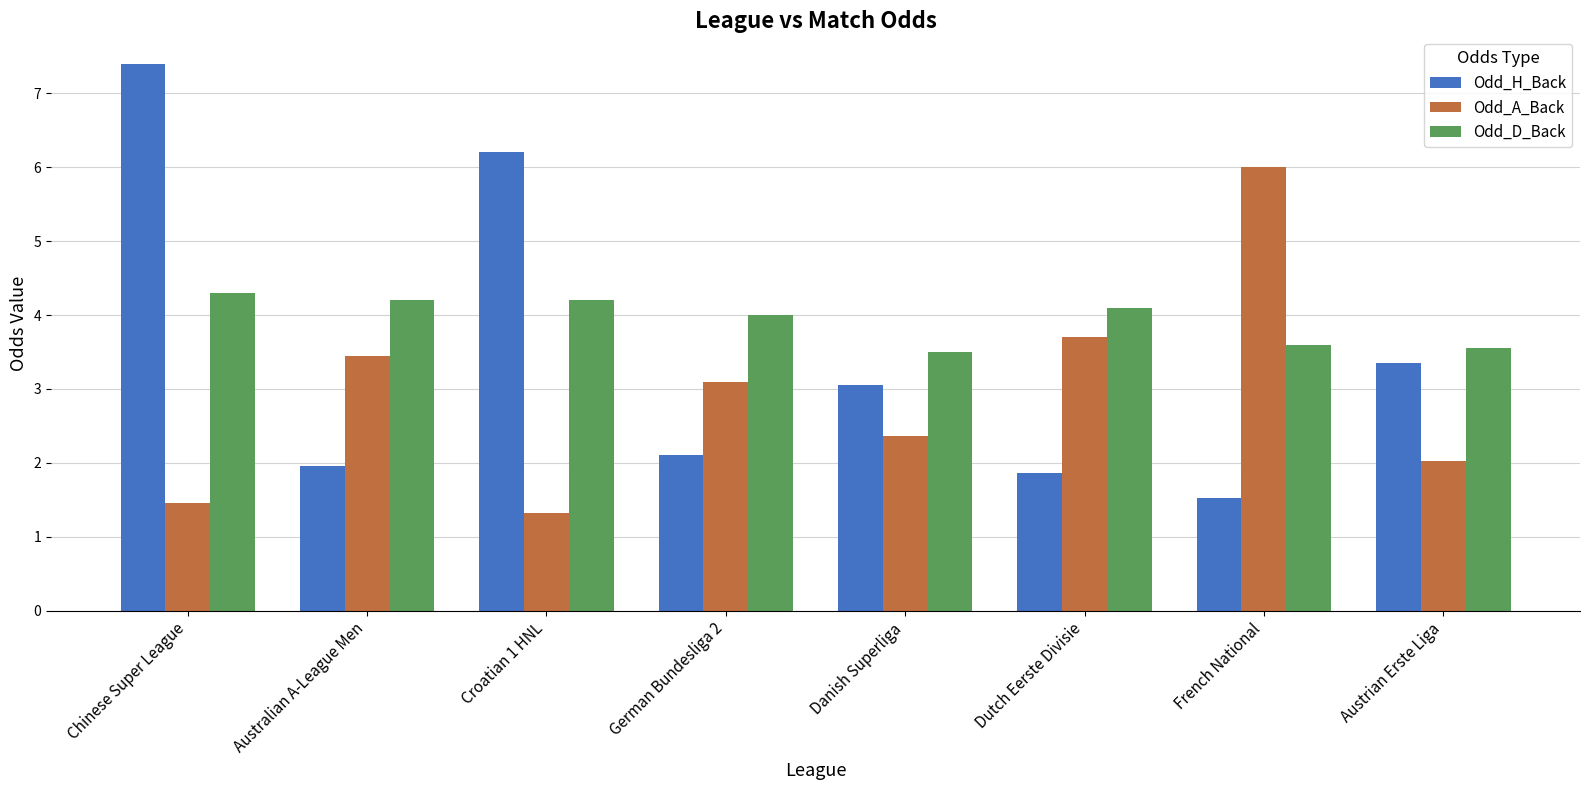

What position from the right is German Bundesliga 2?

5